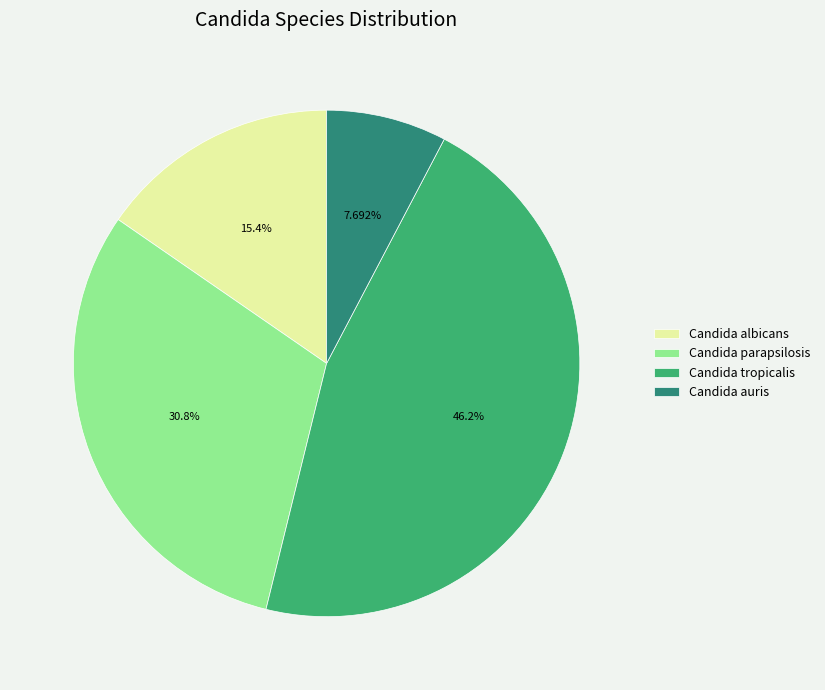

Is the sum of Candida parapsilosis and Candida tropicalis greater than half?

Yes